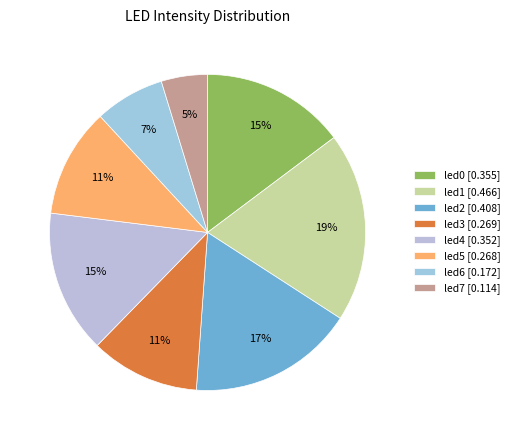

The led2 slice represents 7% of the pie. True or false?

False